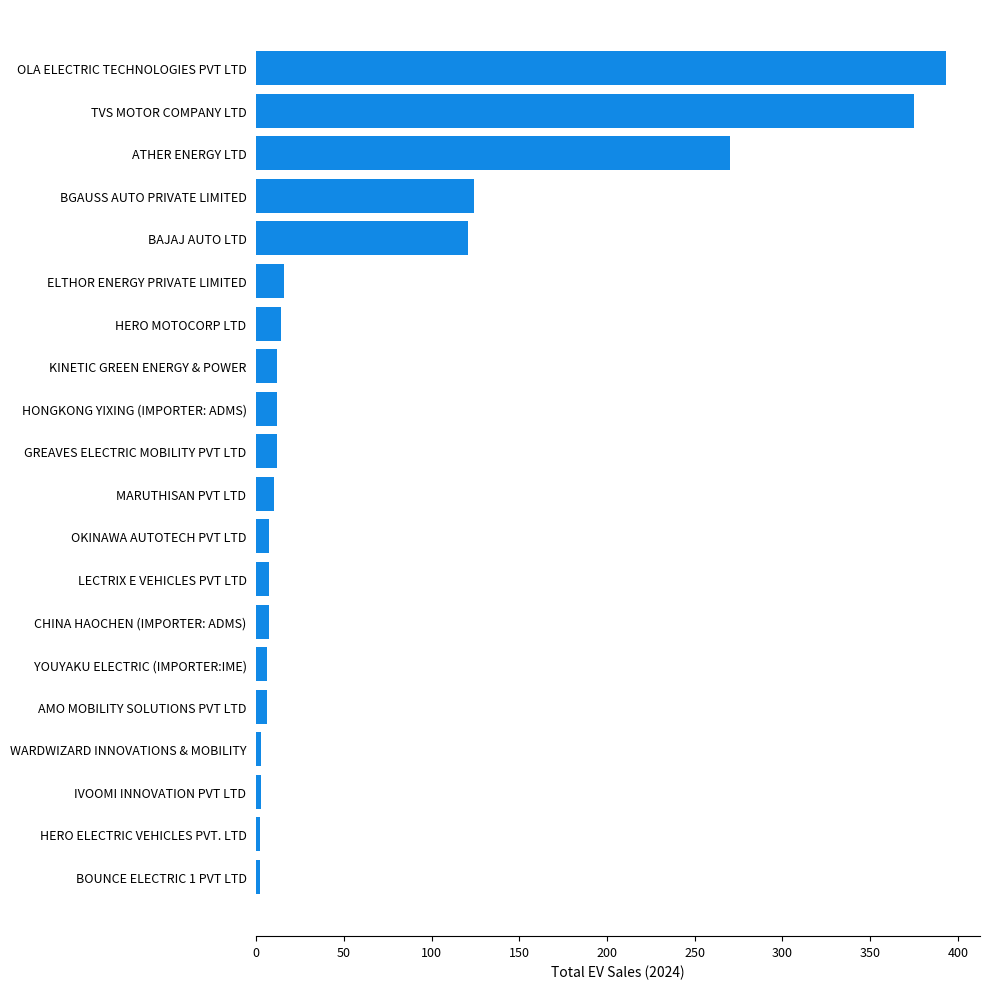

What is the maximum value shown in the chart?

393